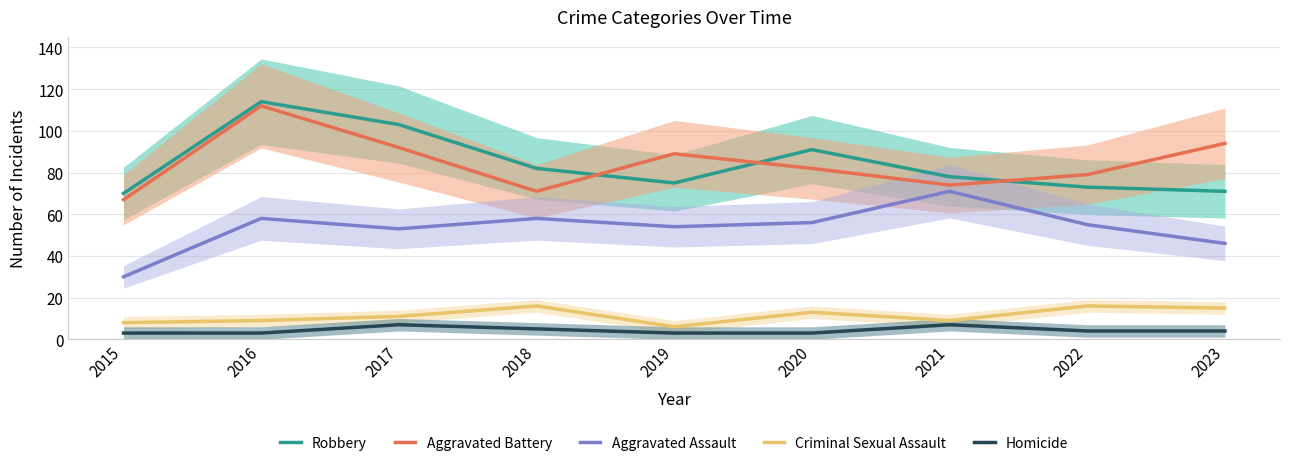

How many distinct data groups are displayed?

5